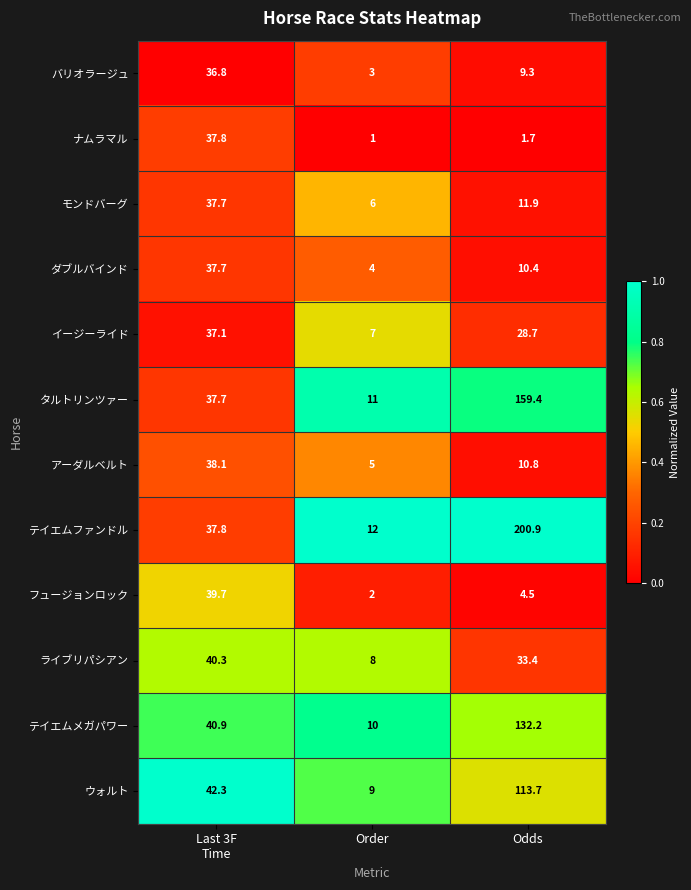

What is the average value of the テイエムファンドル series?

83.6